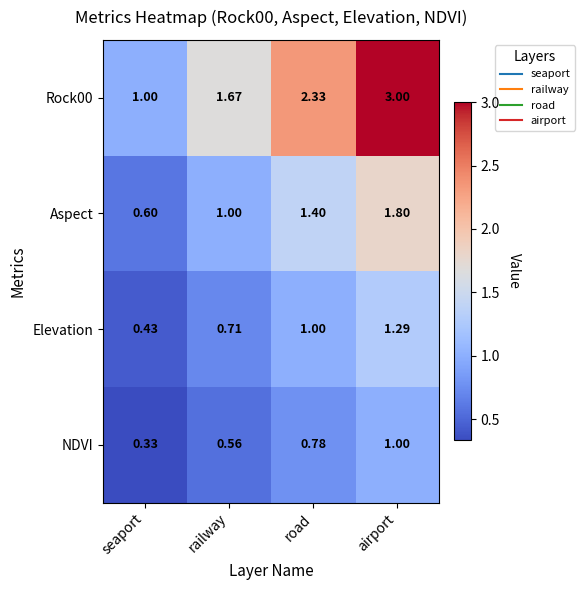

Where is Elevation nearest to the value 0?

seaport